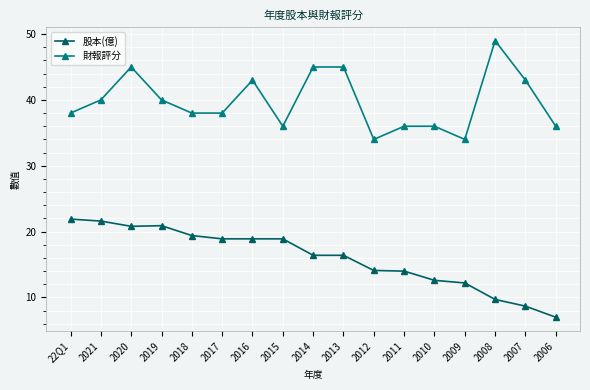

Which series has the largest total across all categories?

財報評分